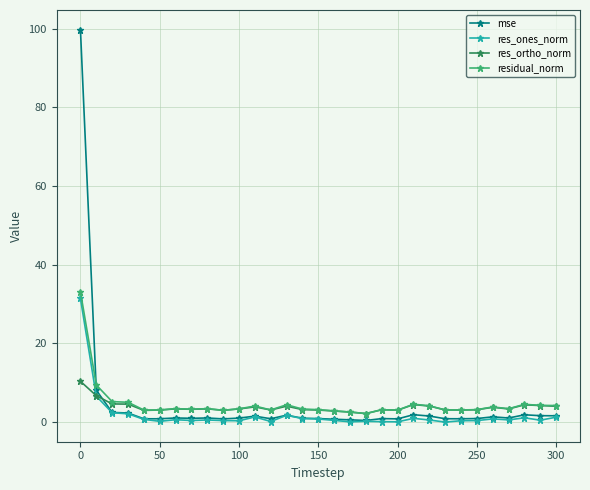

Which series has the largest range (max minus min)?

mse